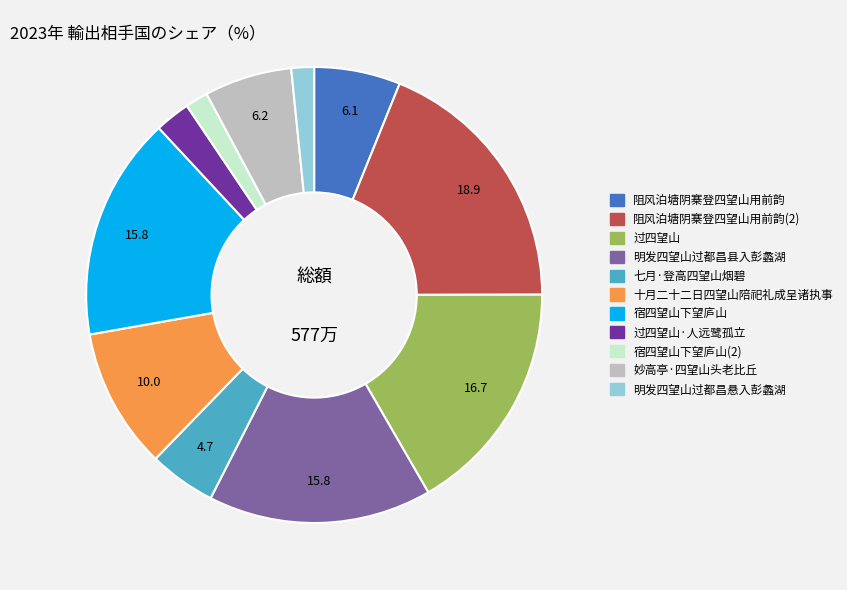

The 宿四望山下望庐山 slice represents 30% of the pie. True or false?

False